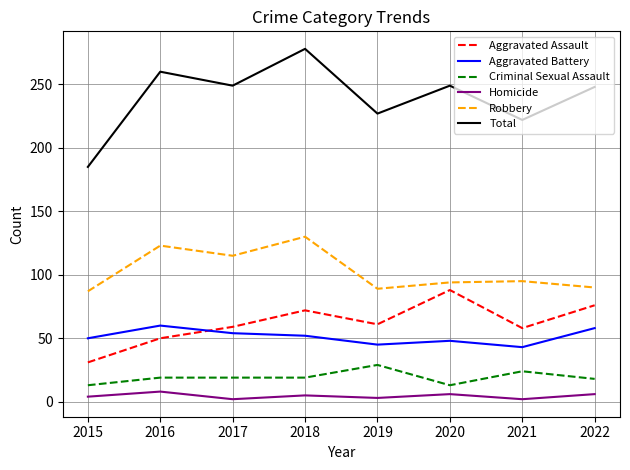

The Total series shows 165 at 2018. True or false?

False